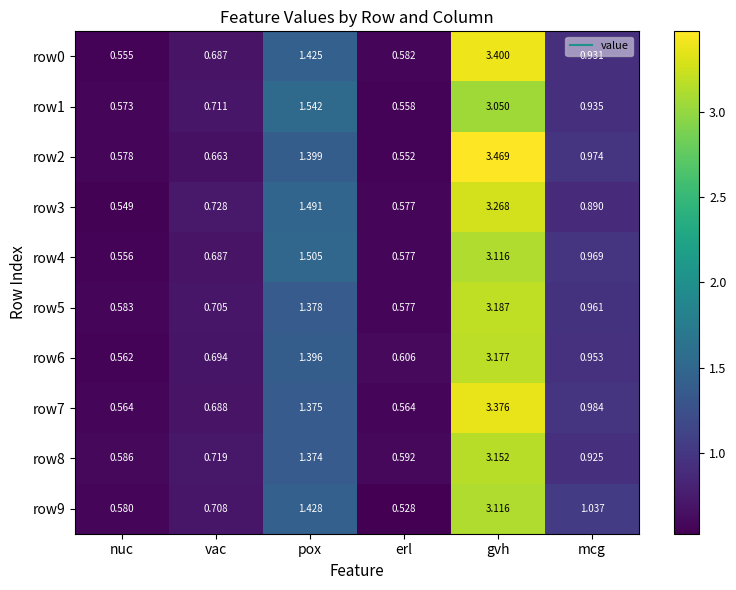

At which category is the sum across all series the highest?

gvh